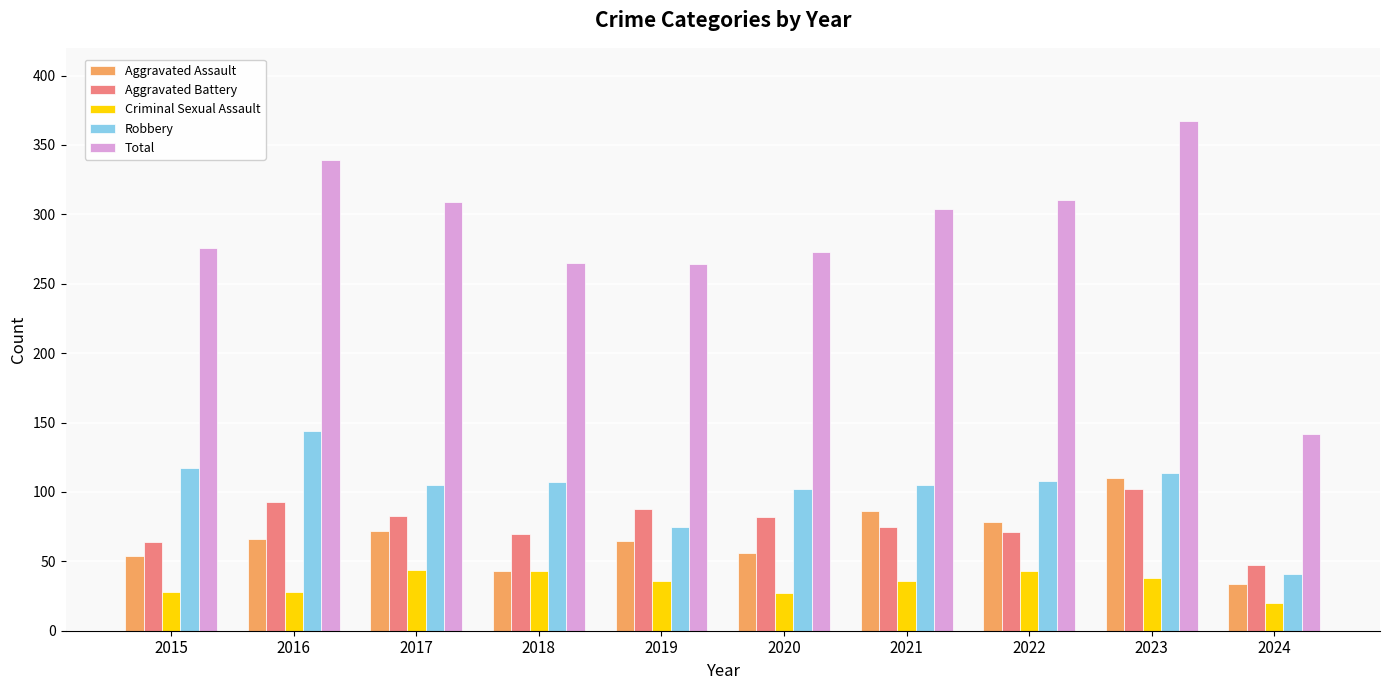

What are all the series names shown in the legend?

Aggravated Assault, Aggravated Battery, Criminal Sexual Assault, Robbery, Total